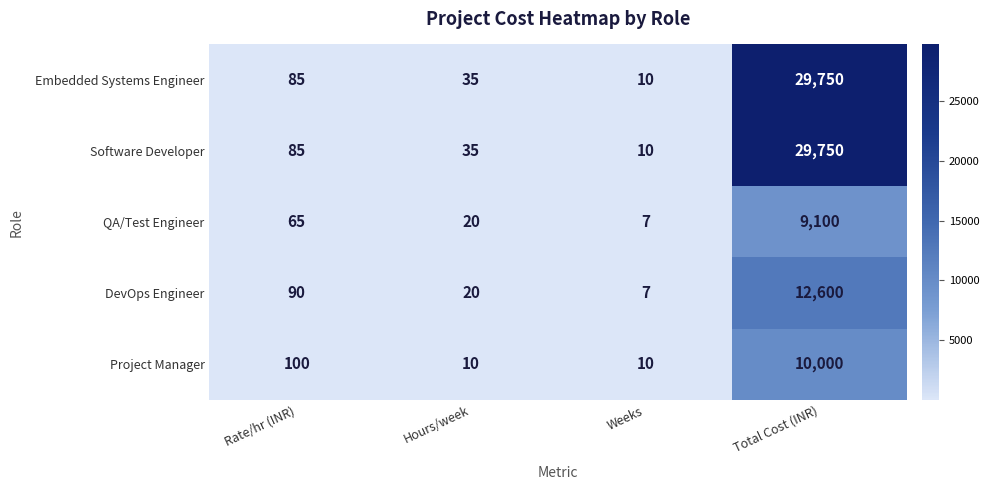

Reading right to left, transcribe all the data shown in this chart.

Embedded Systems Engineer: Total Cost (INR)=29750	Weeks=10	Hours/week=35	Rate/hr (INR)=85
Software Developer: Total Cost (INR)=29750	Weeks=10	Hours/week=35	Rate/hr (INR)=85
QA/Test Engineer: Total Cost (INR)=9100	Weeks=7	Hours/week=20	Rate/hr (INR)=65
DevOps Engineer: Total Cost (INR)=12600	Weeks=7	Hours/week=20	Rate/hr (INR)=90
Project Manager: Total Cost (INR)=10000	Weeks=10	Hours/week=10	Rate/hr (INR)=100